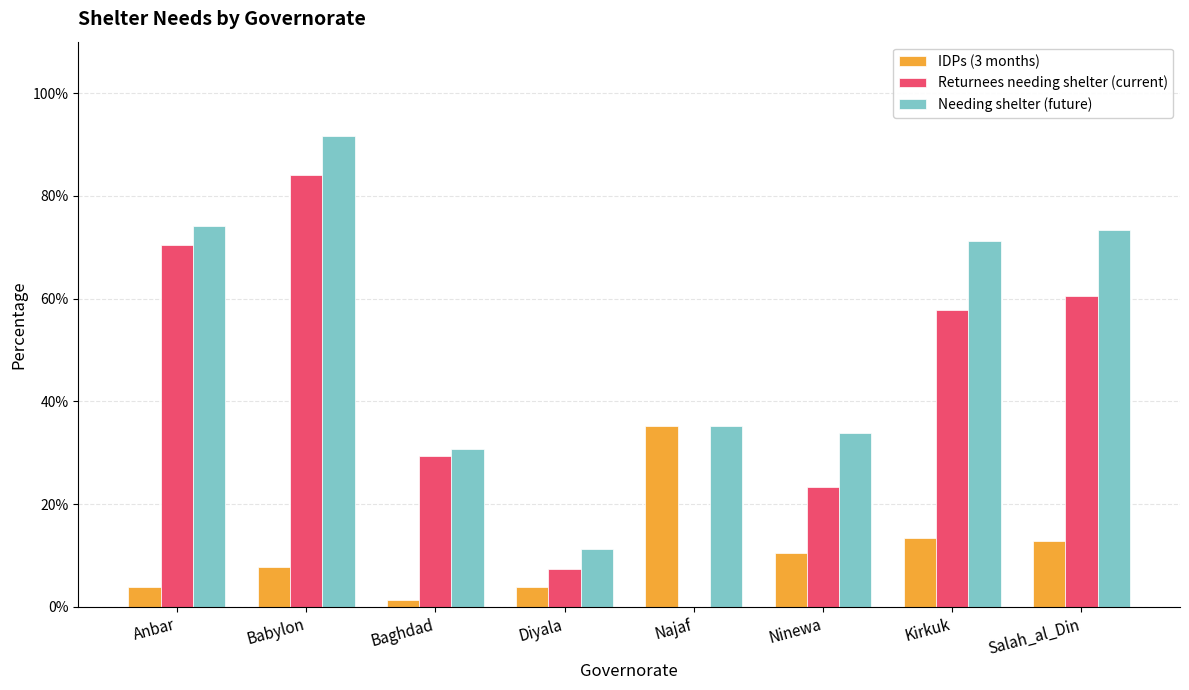

What are all the series names shown in the legend?

IDPs (3 months), Returnees needing shelter (current), Needing shelter (future)